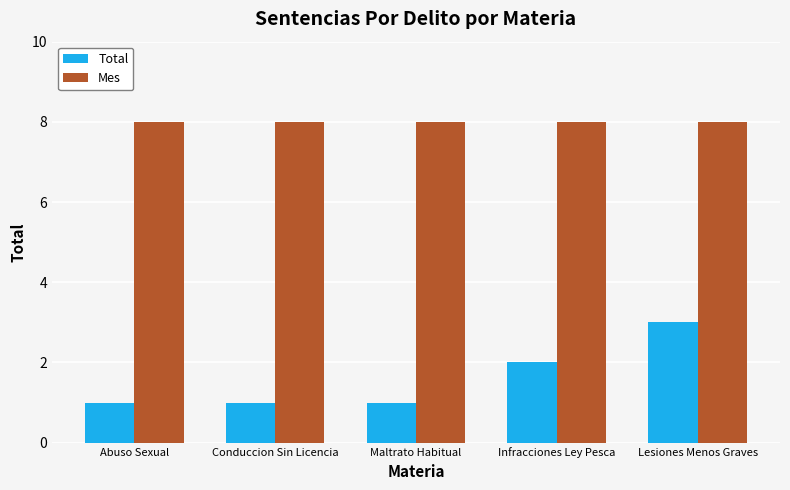

Reading left to right, list all the values displayed in this chart.

Total: 1	1	1	2	3
Mes: 8	8	8	8	8